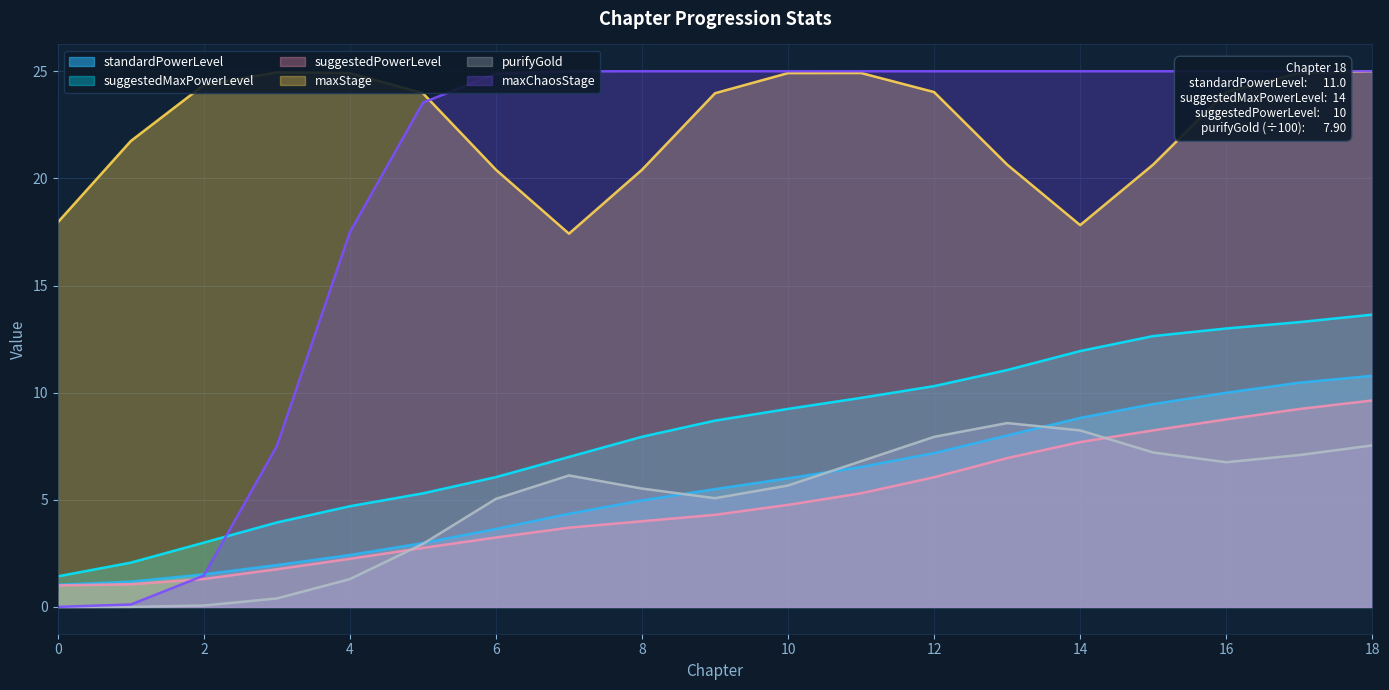

List the labels in order of suggestedPowerLevel value, smallest first.

0, 1, 2, 3, 4, 5, 6, 7, 8, 9, 10, 11, 12, 13, 14, 15, 16, 17, 18